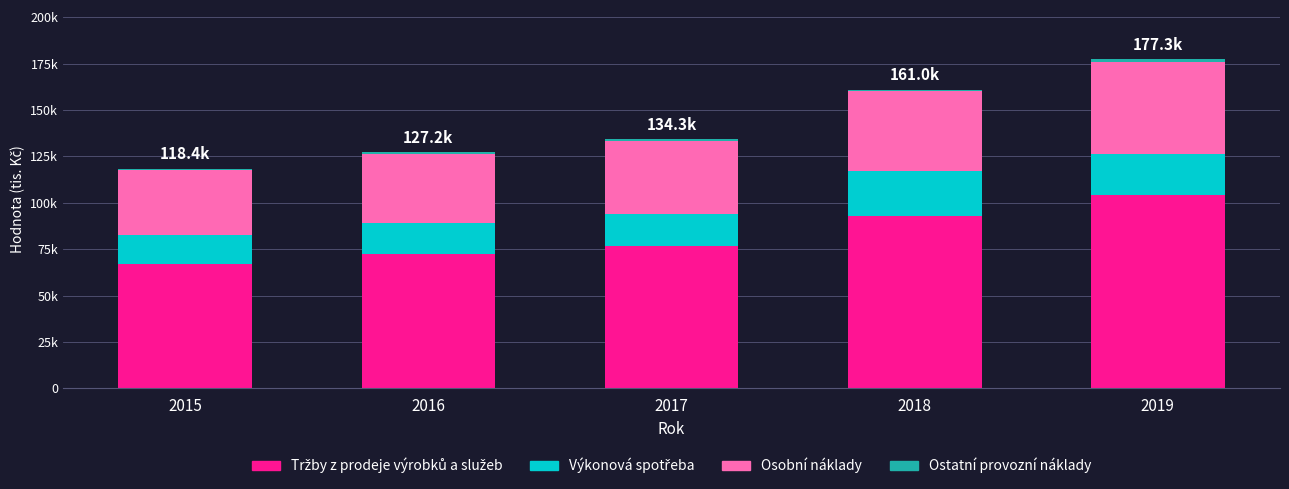

At how many categories does at least one series exceed 15623?

5